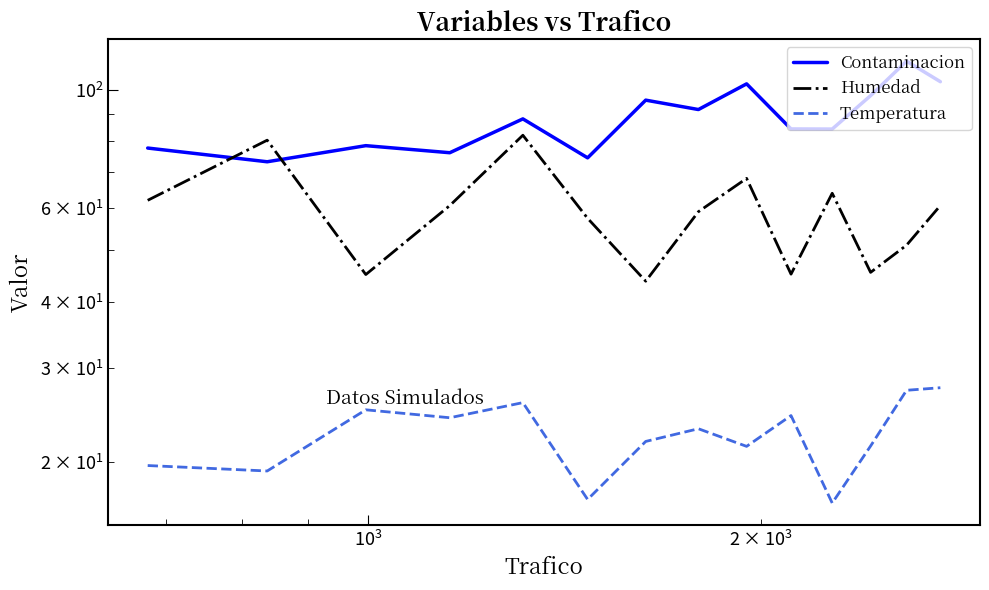

In Temperatura, how many points are higher than both neighbors (excluding endpoints)?

4